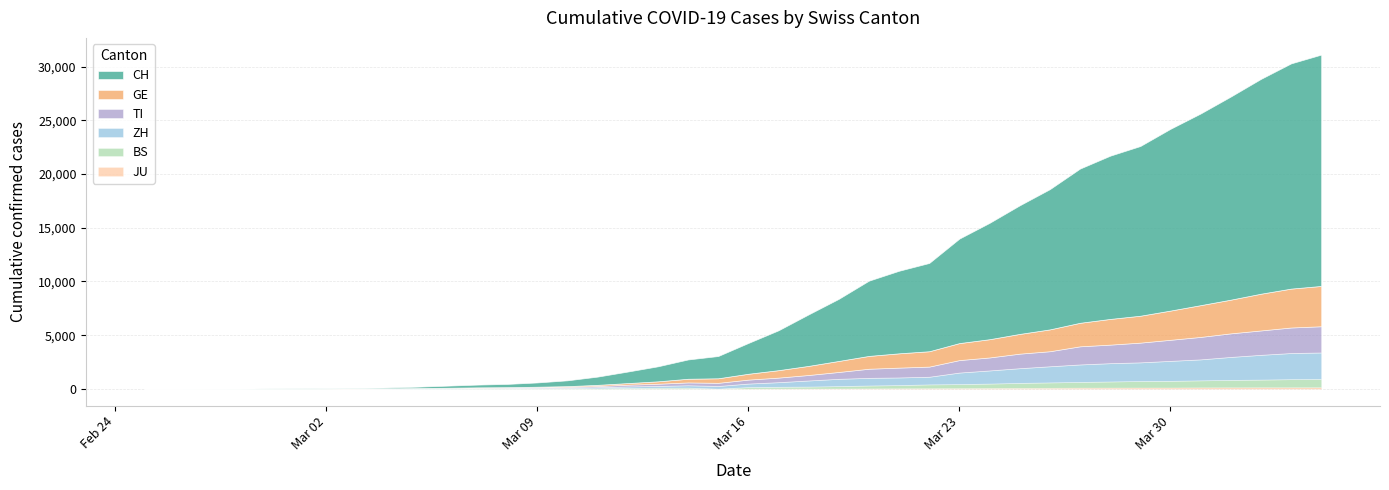

At which category is the sum across all series the highest?

2020-04-04